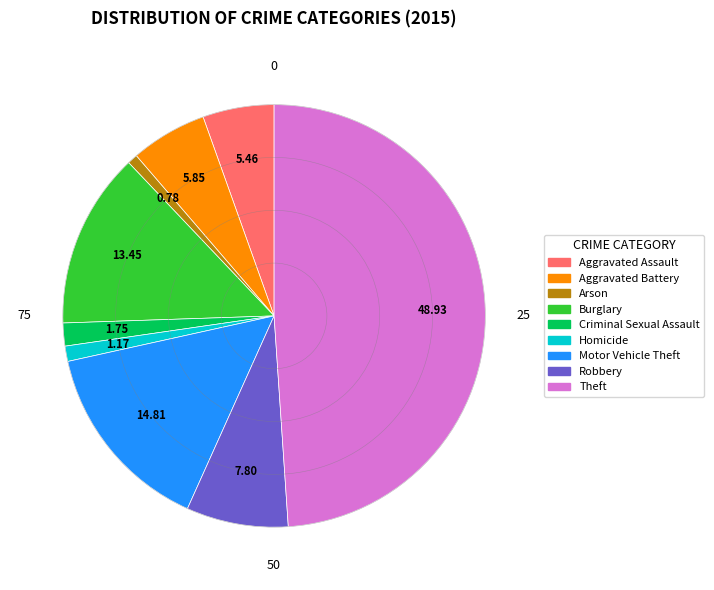

How many slices are in this pie chart?

9